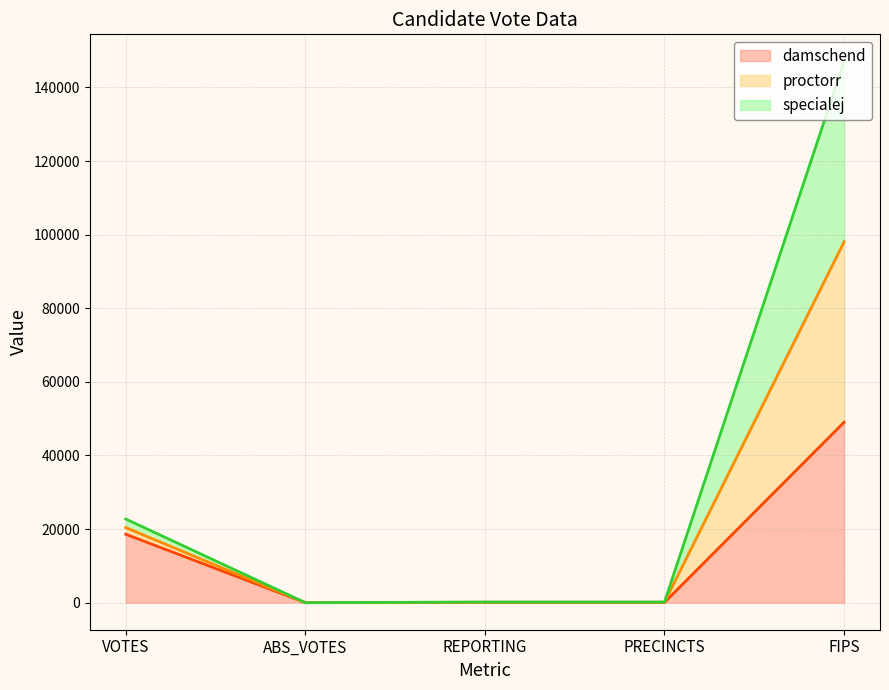

Is it true that damschend equals 49021 at FIPS?

True